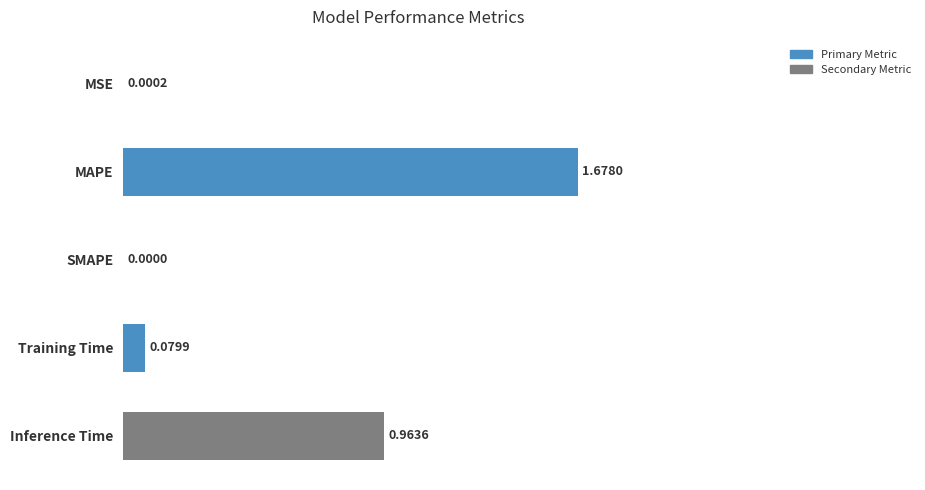

What is the sum of all values?

2.7